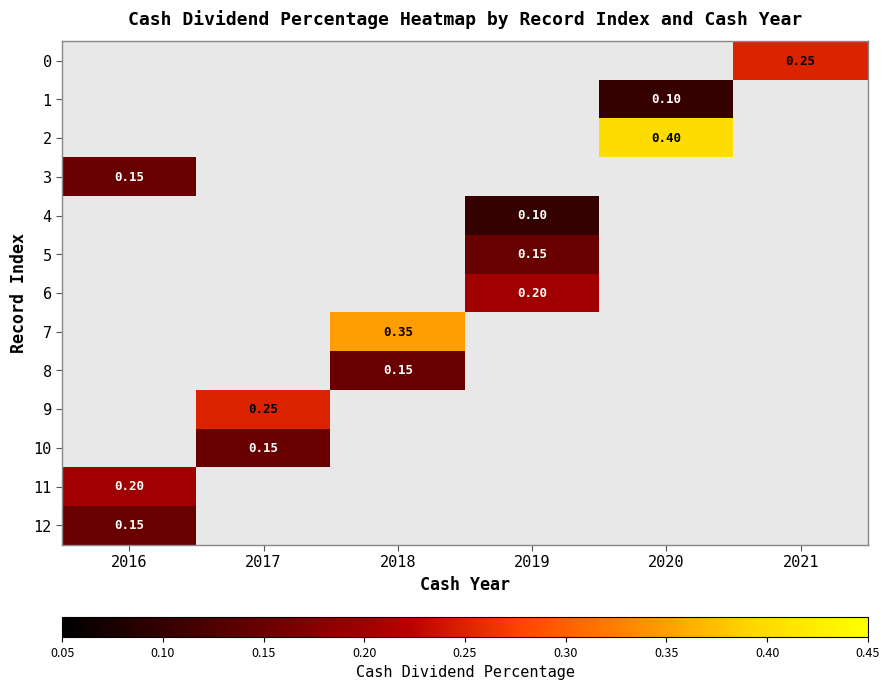

Is the value of 12 at 2016 greater than the value of 11 at 2016?

No